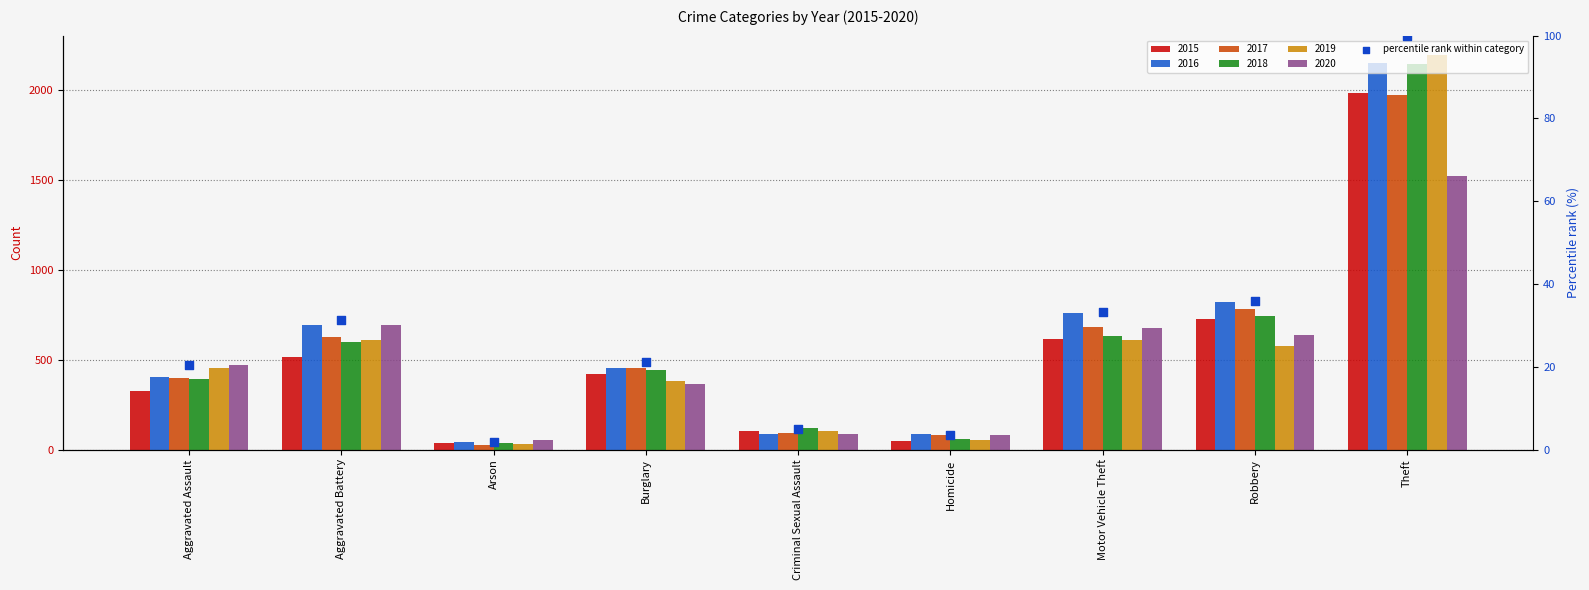

What is the change in value from Criminal Sexual Assault to Motor Vehicle Theft?

+28.2